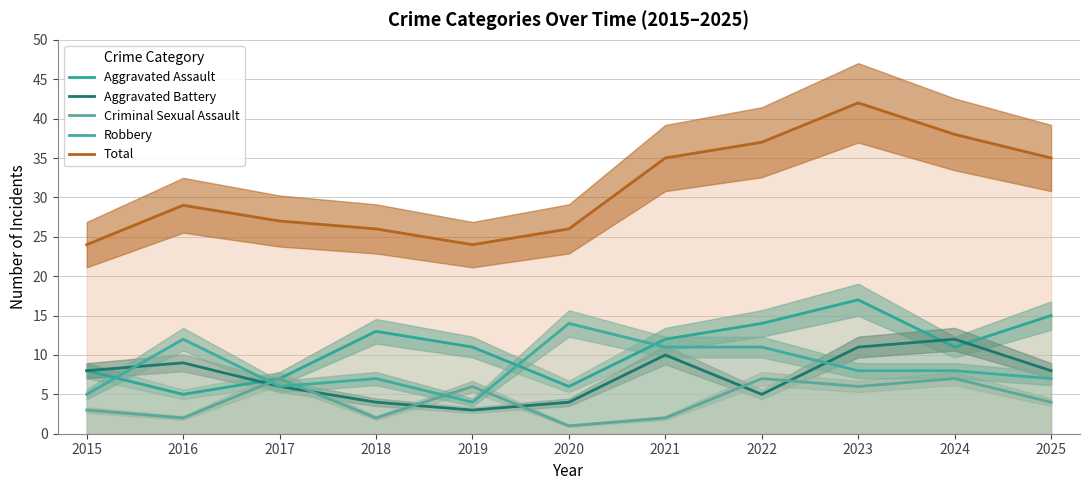

Is it true that Aggravated Battery equals 2 at 2022?

False